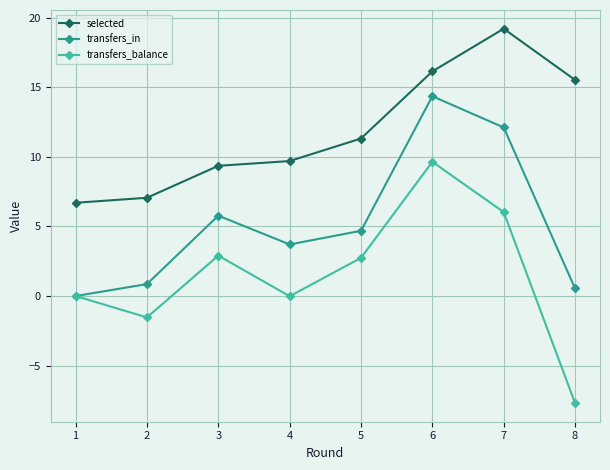

What is the approximate value of transfers_in at 7?

12.1